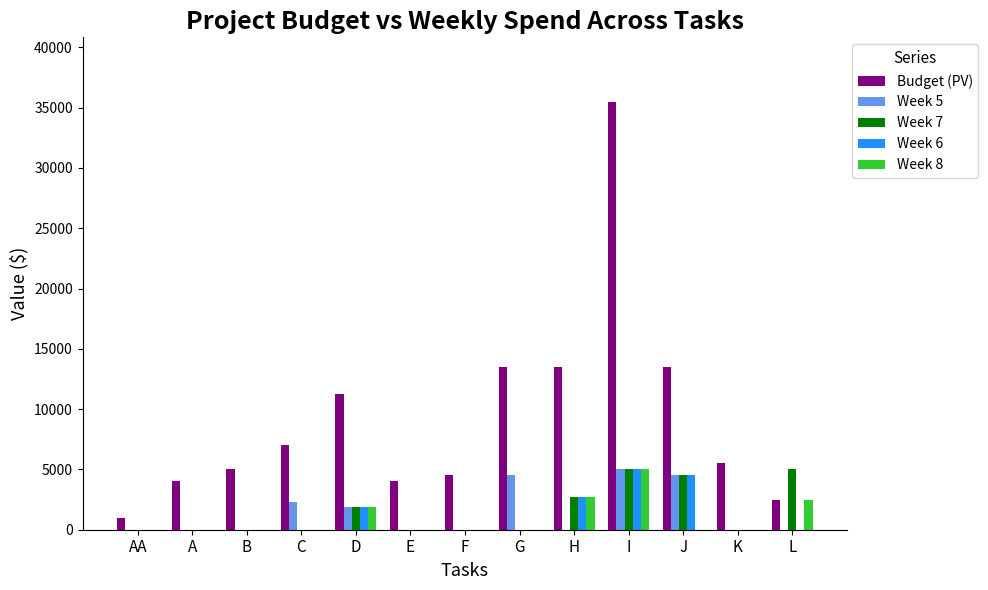

What is the sum of all Week 6 values?

14146.4